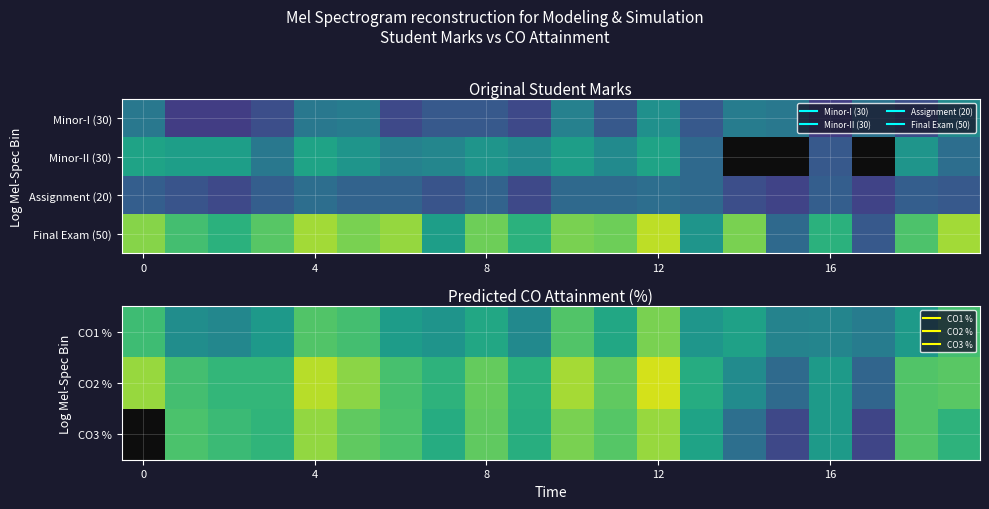

What is the total value across all series at 10?

303.0